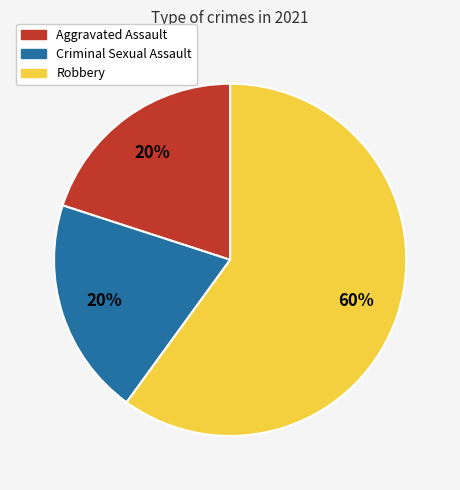

Is there any slice that represents more than half of the pie?

Yes